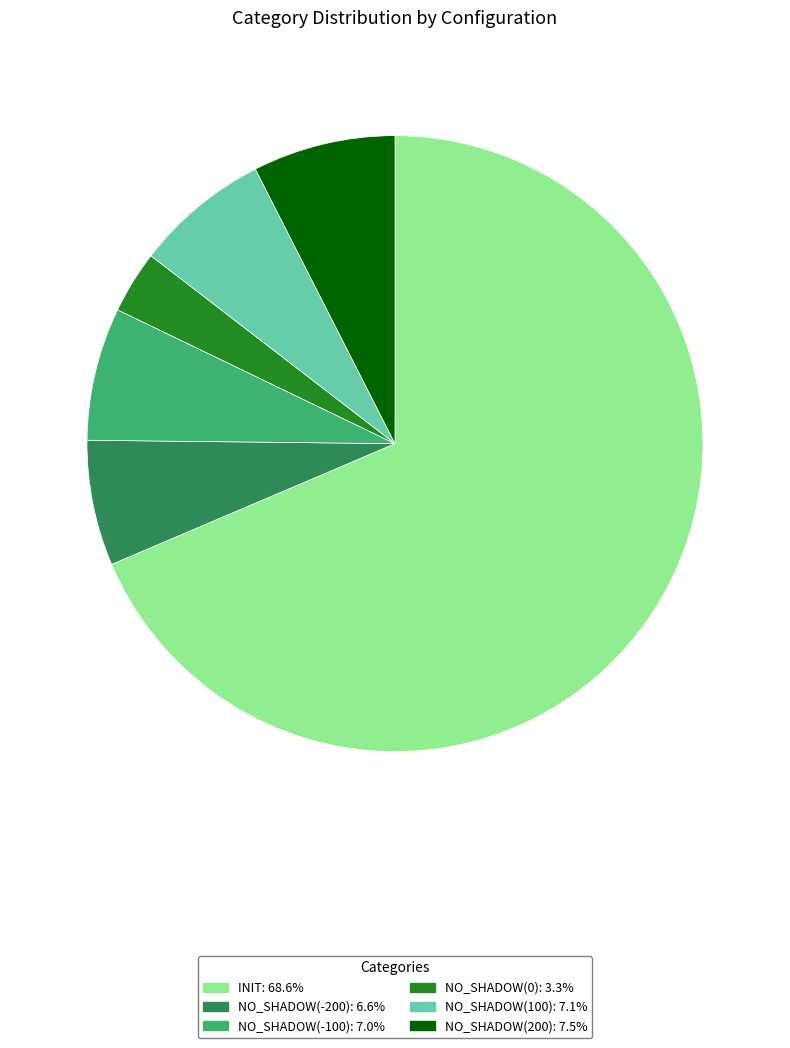

Is there a majority slice in this chart?

Yes